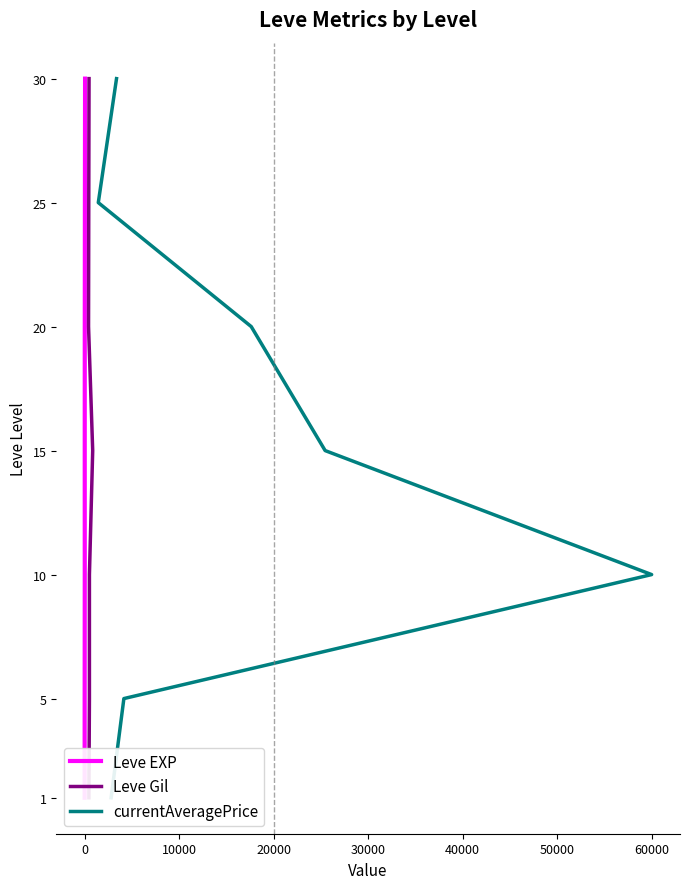

True or false: Leve EXP and currentAveragePrice cross at least once.

False